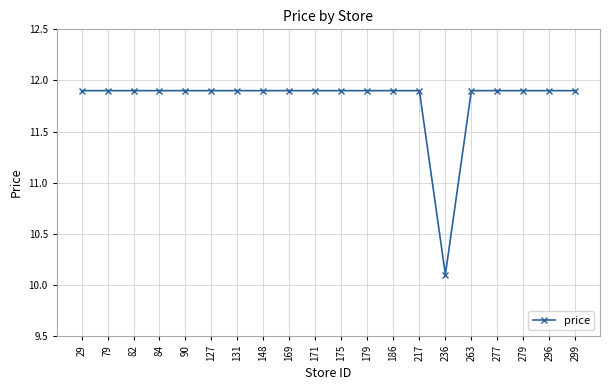

Is it true that the value at 79 is 6.2?

False